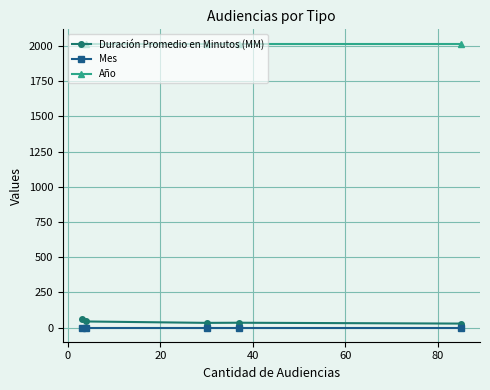

Count the number of categories in the chart.

5